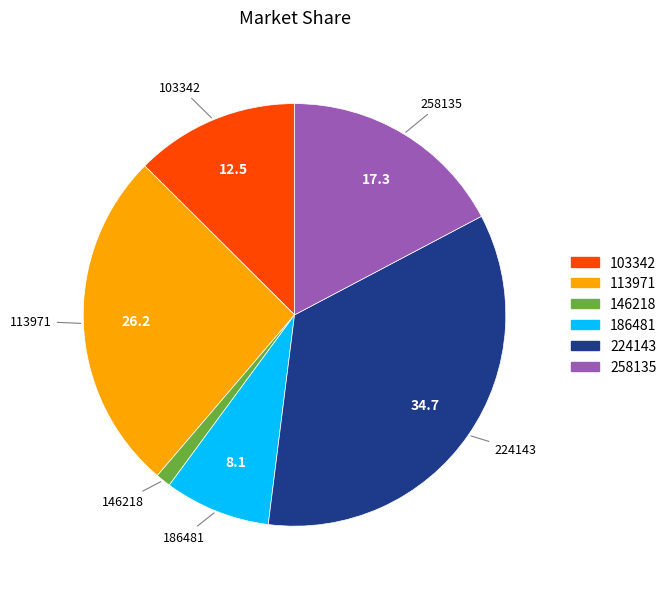

Does any single category account for the majority?

No